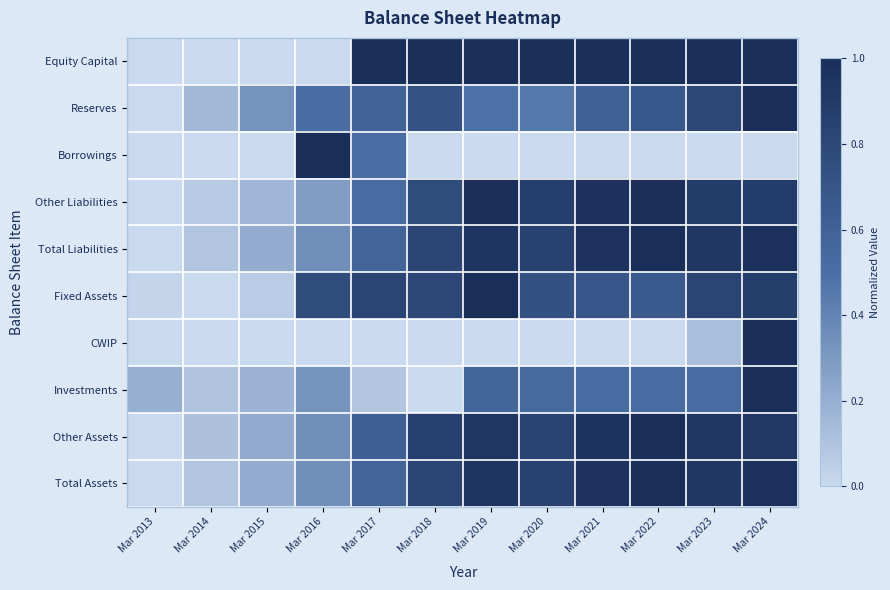

At which category does the chart reach its minimum across all series?

Mar 2013